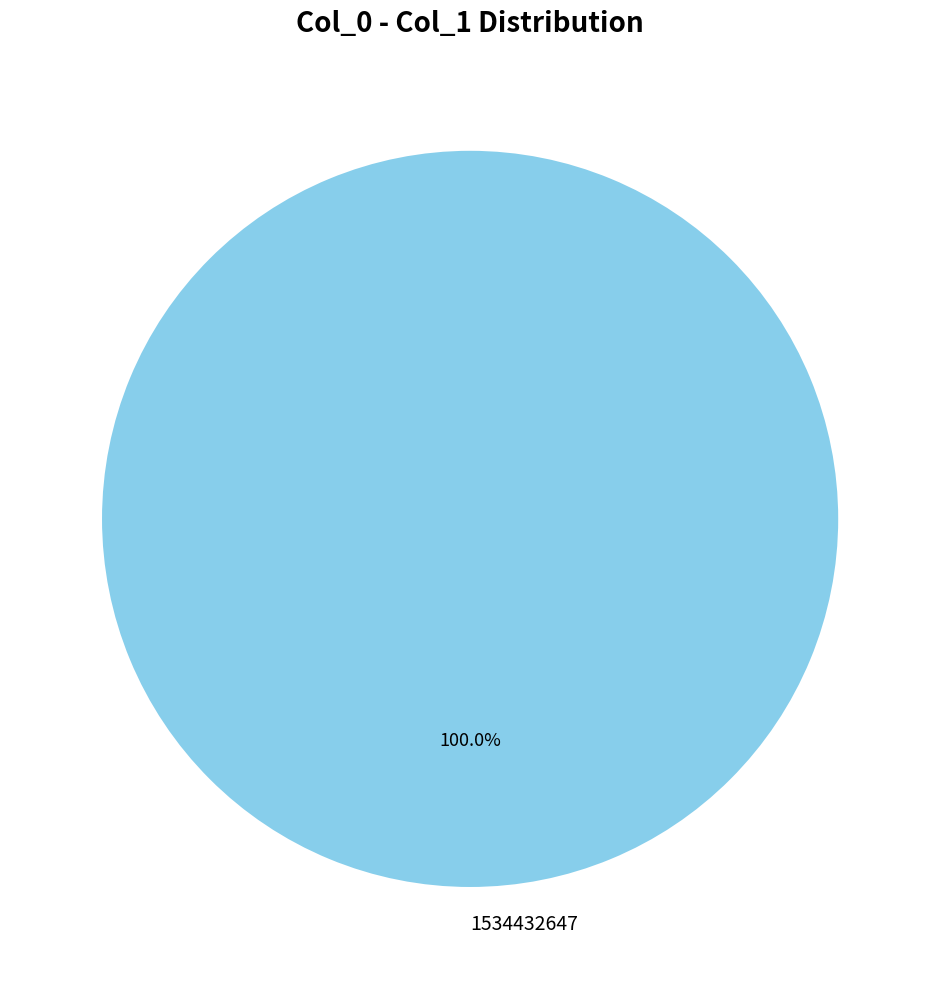

Rank the categories by value from highest to lowest.

1534432647